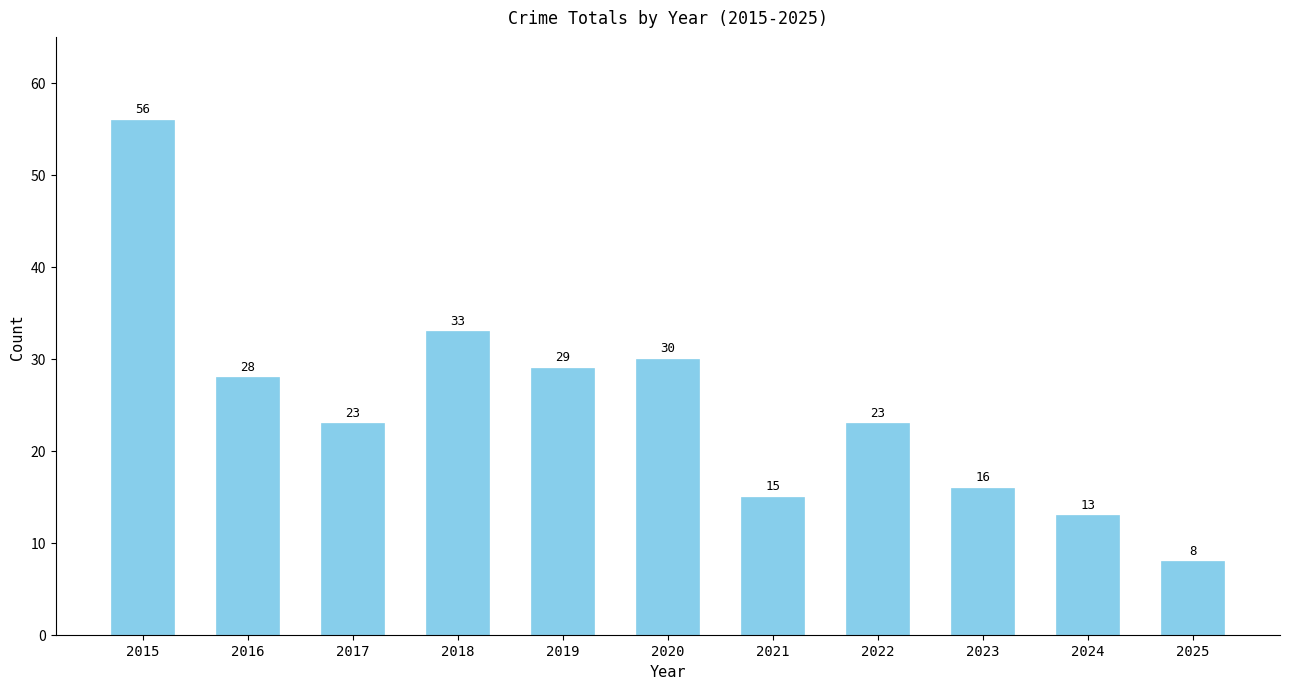

At which label does the data first exceed 23?

2015